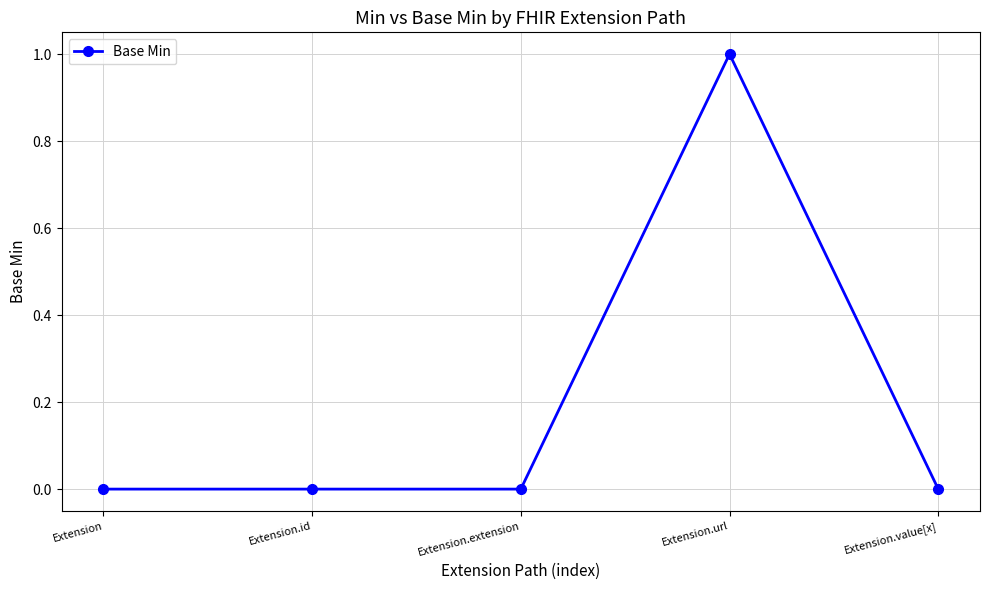

True or false: there are more than 0 points higher than both neighbors.

True